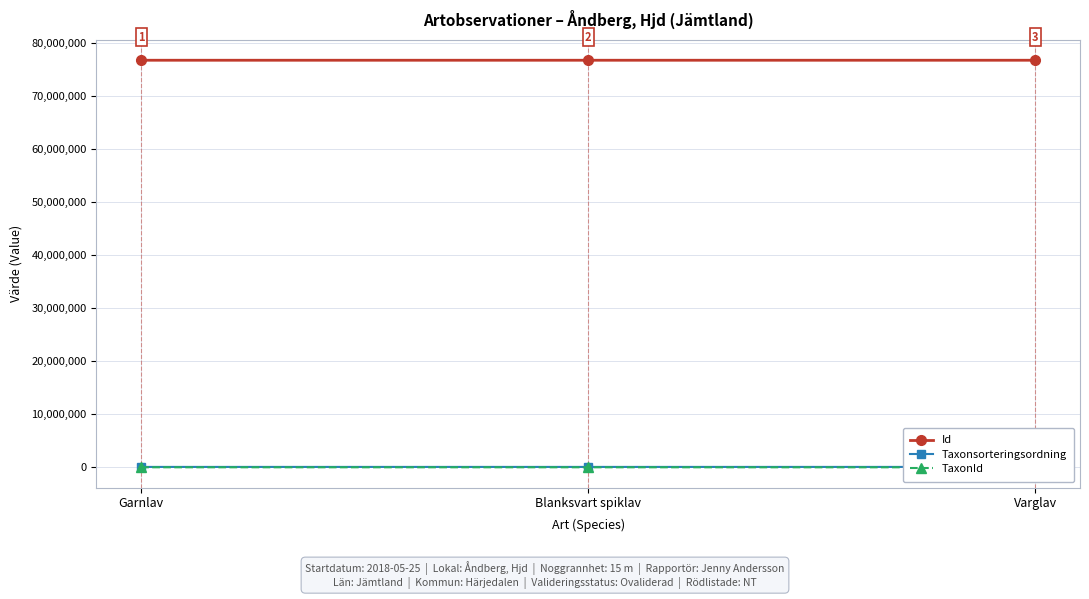

Between Blanksvart spiklav and Varglav, which is larger?

Varglav